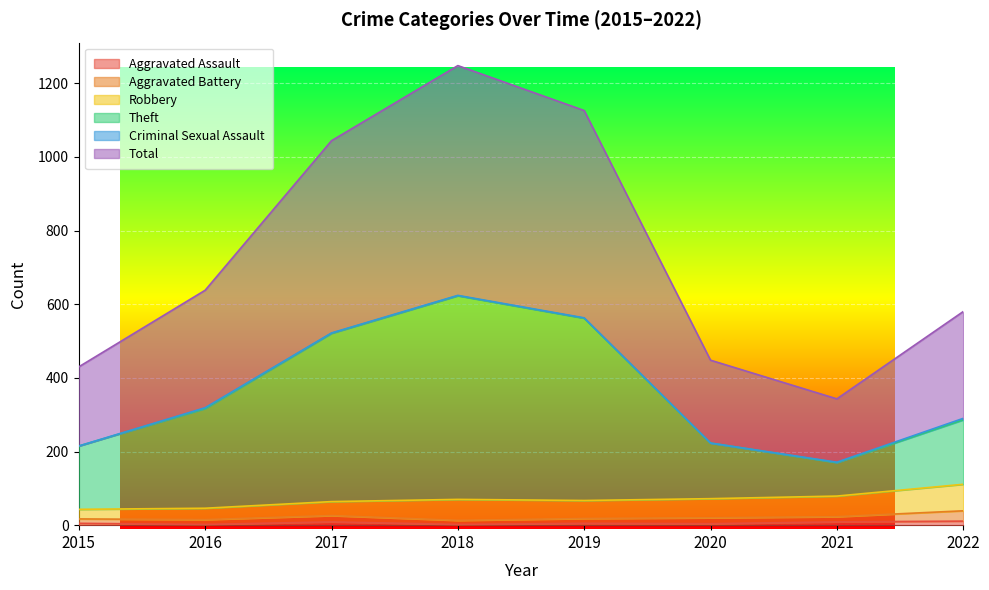

What is the sum of all Total values?

5857